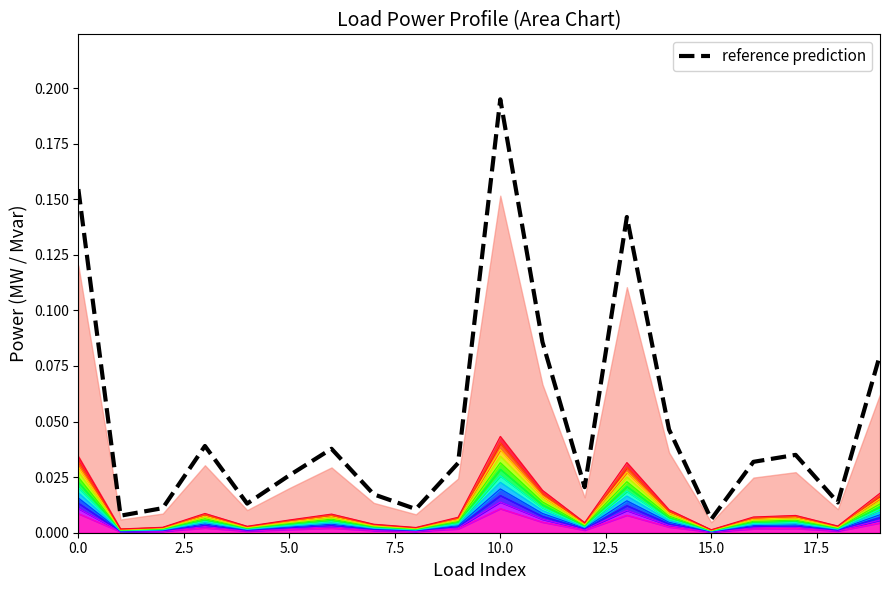

At which category does q_mvar reach its first local peak?

3